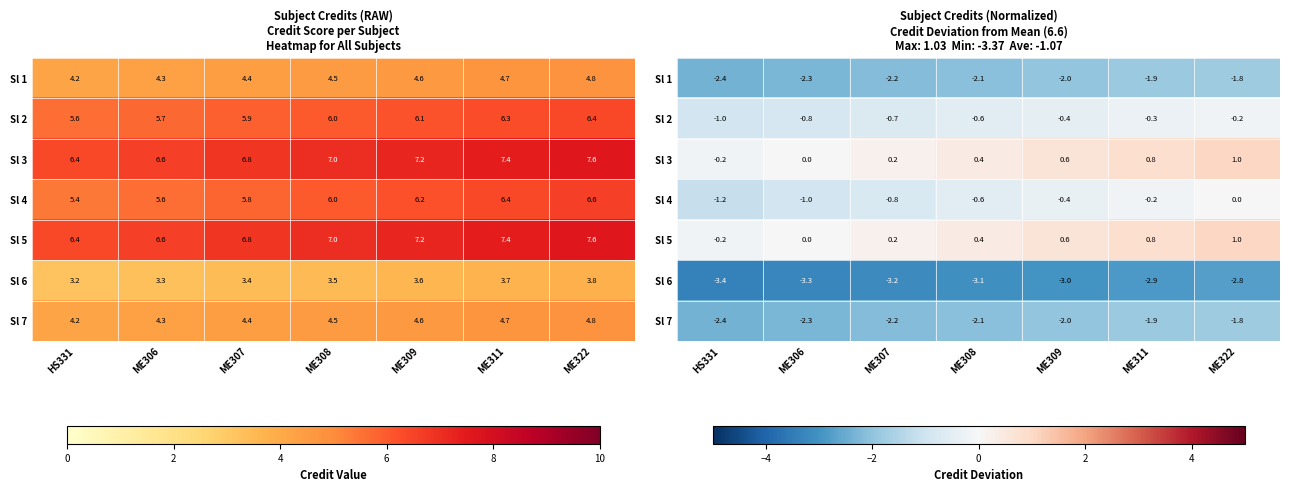

The value of Sl 7 at HS331 is -0.8. True or false?

False